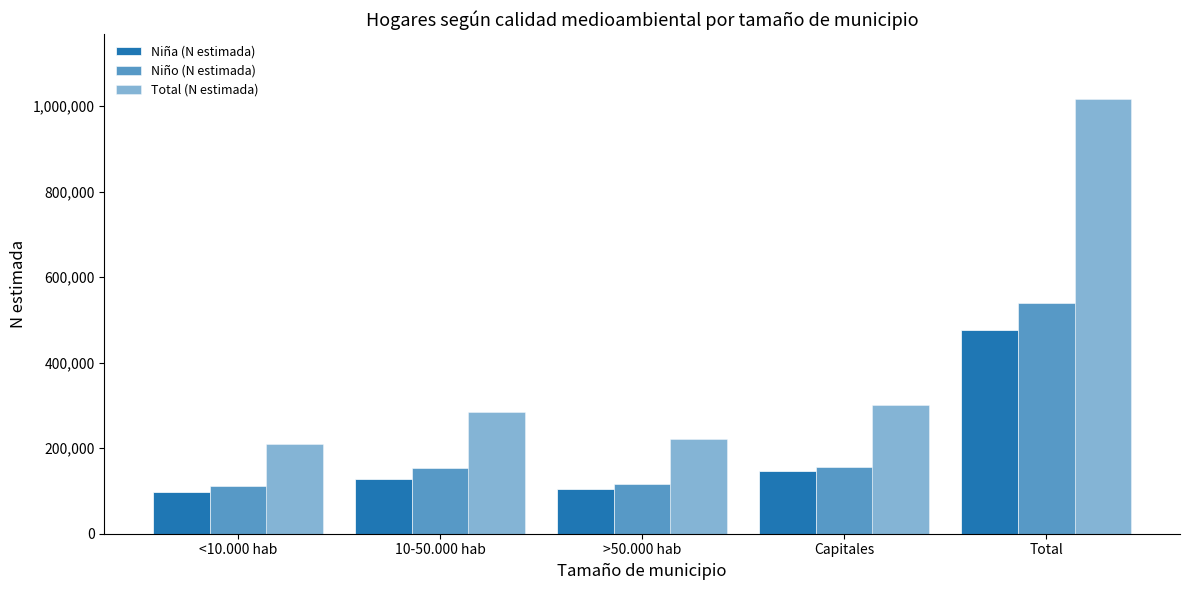

Count the number of data series in this chart.

3